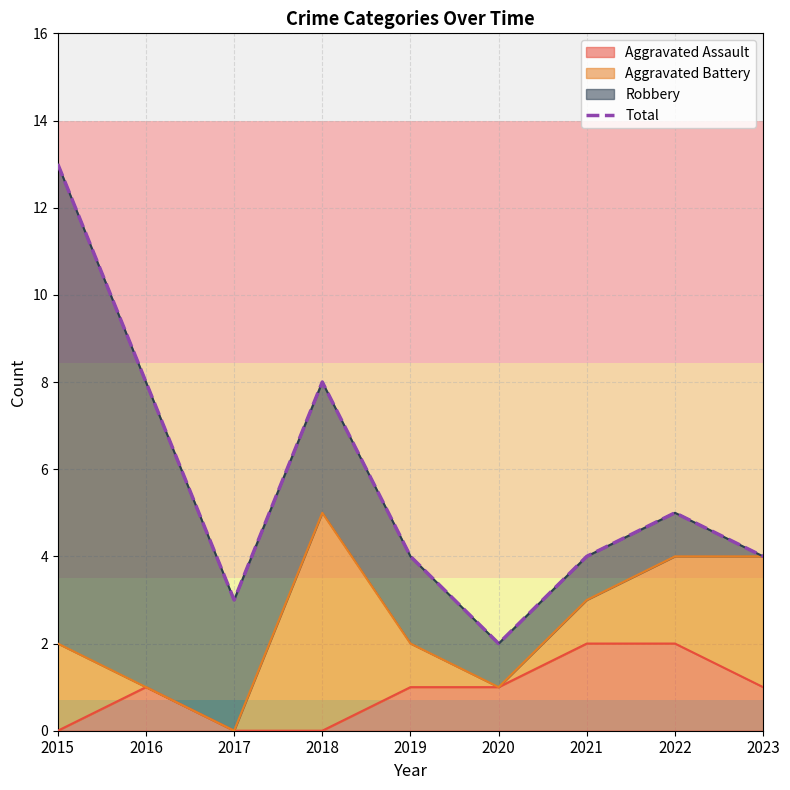

List the labels in order of value, smallest first.

2020, 2017, 2019, 2021, 2023, 2022, 2016, 2018, 2015